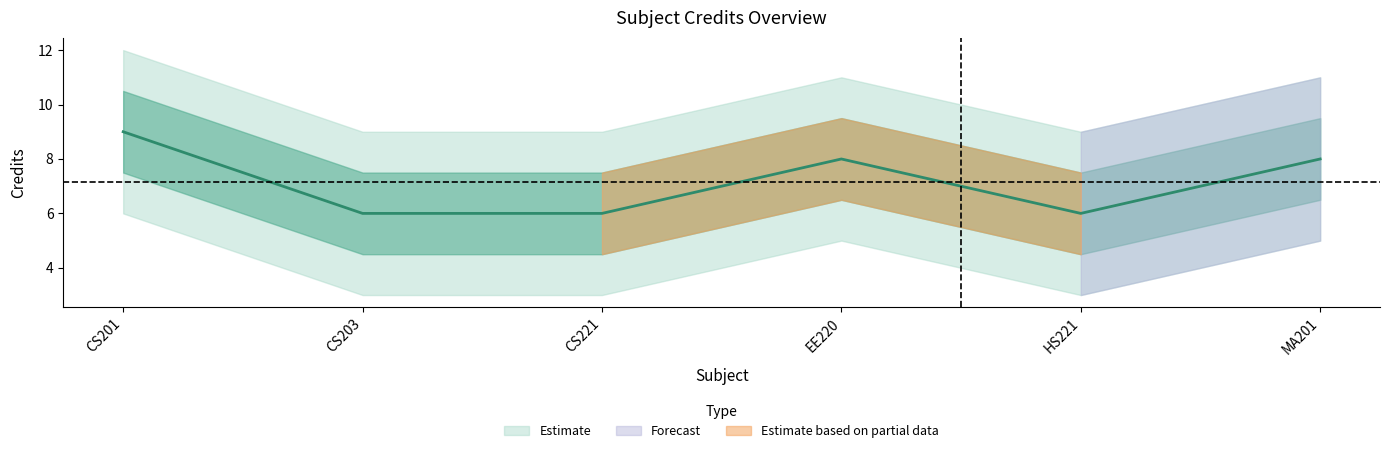

Reading left to right, what are all the values shown in this chart?

9	6	6	8	6	8